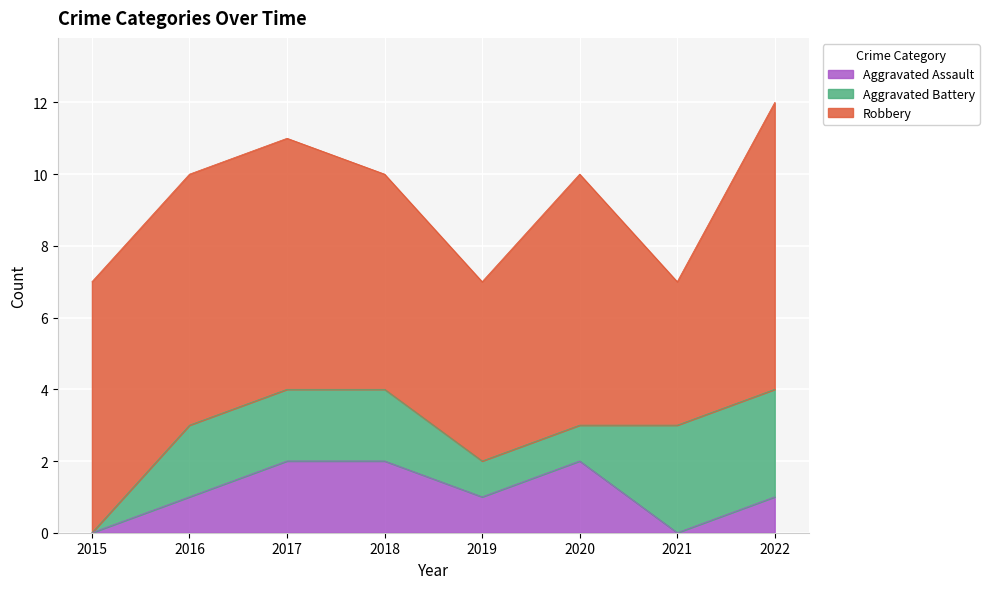

In Robbery, how many points are lower than both neighbors (excluding endpoints)?

2